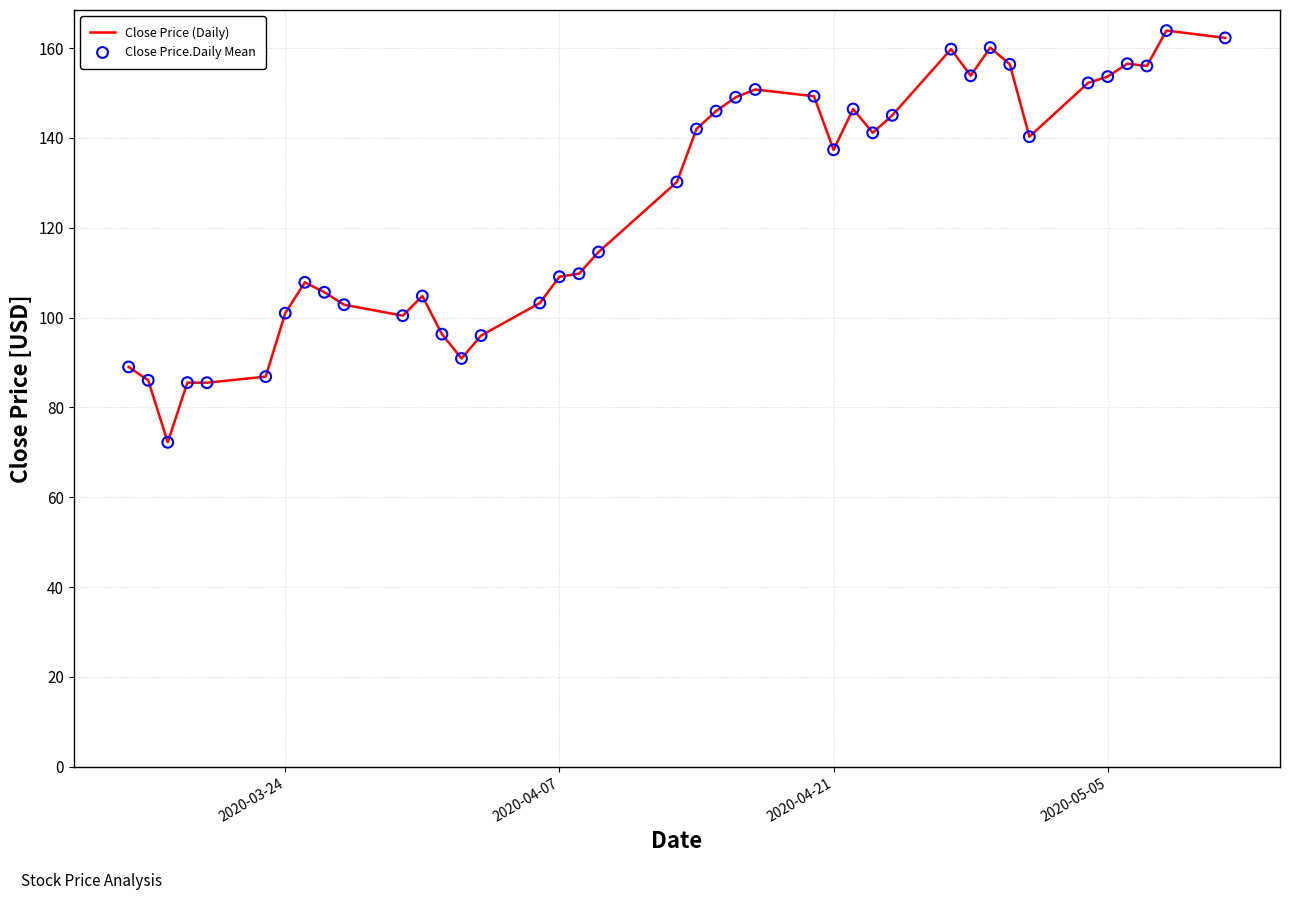

What is the minimum value shown in the chart?

72.2